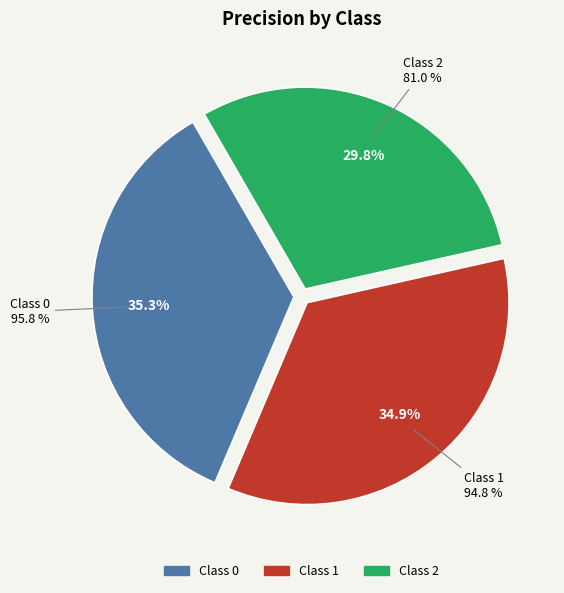

True or false: 1 accounts for 35% of the total.

True